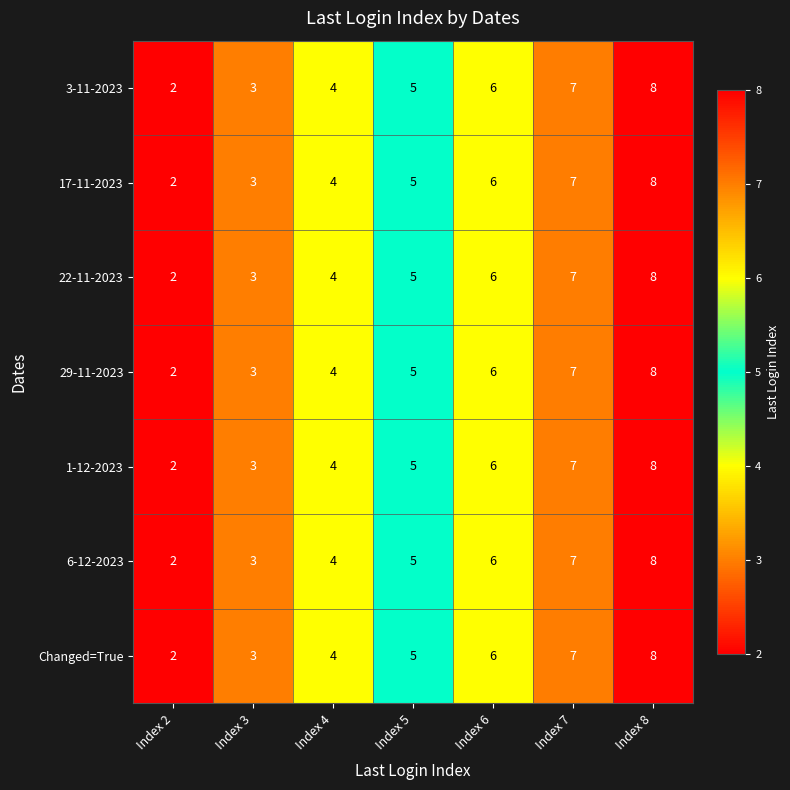

The 1-12-2023 series shows 3 at Index 3. True or false?

True